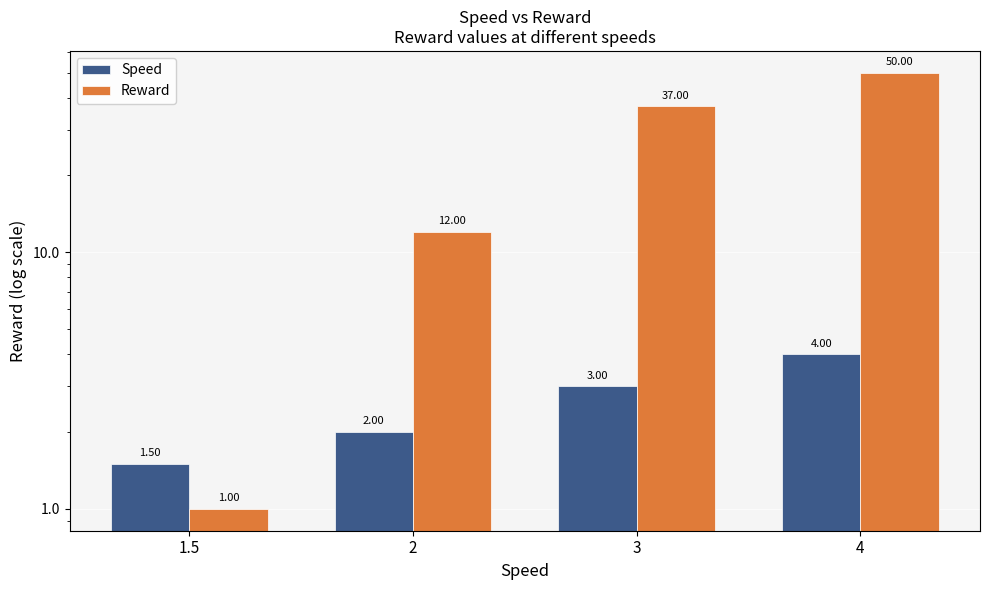

Which series has the widest spread of values?

Reward